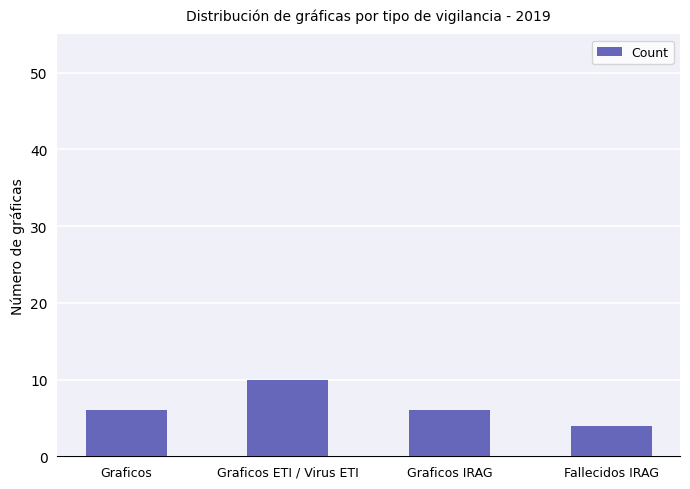

Which has a higher value, Graficos ETI / Virus ETI or Graficos IRAG?

Graficos ETI / Virus ETI